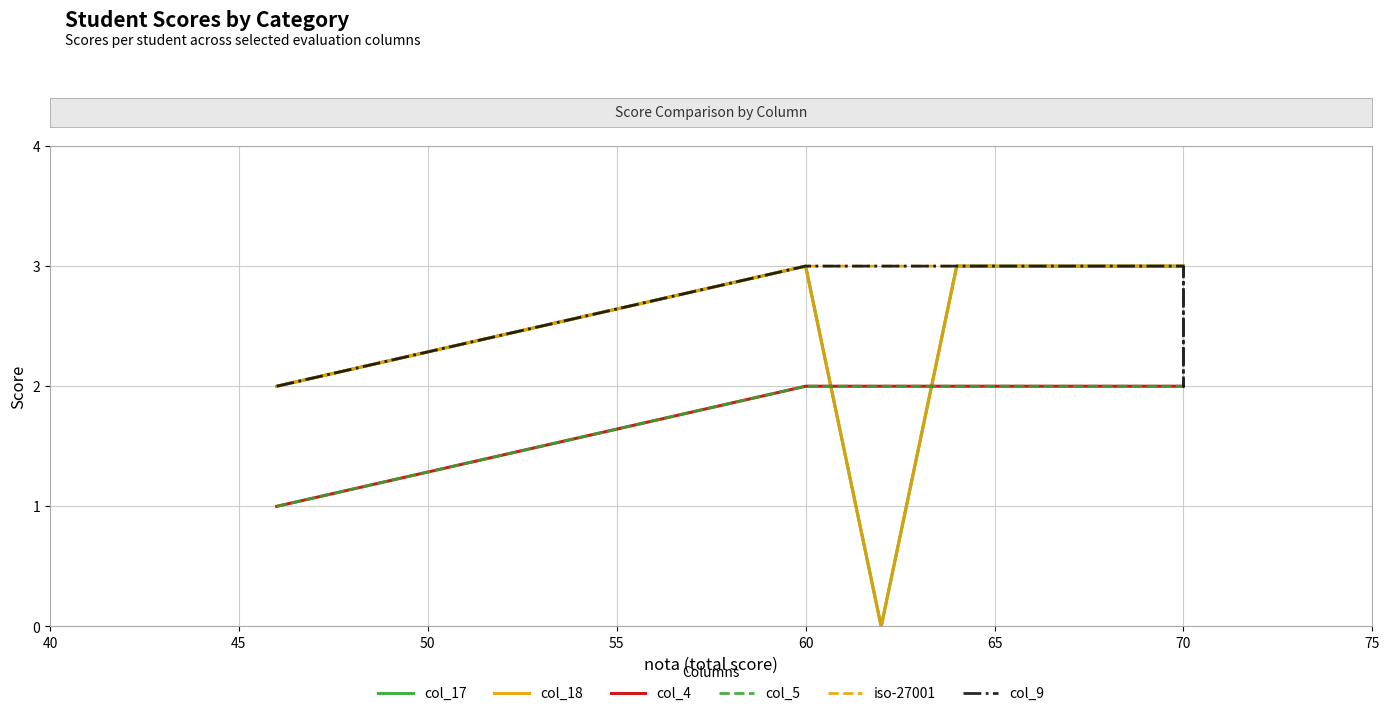

What is the difference between the maximum and minimum values in the iso-27001 series?

1